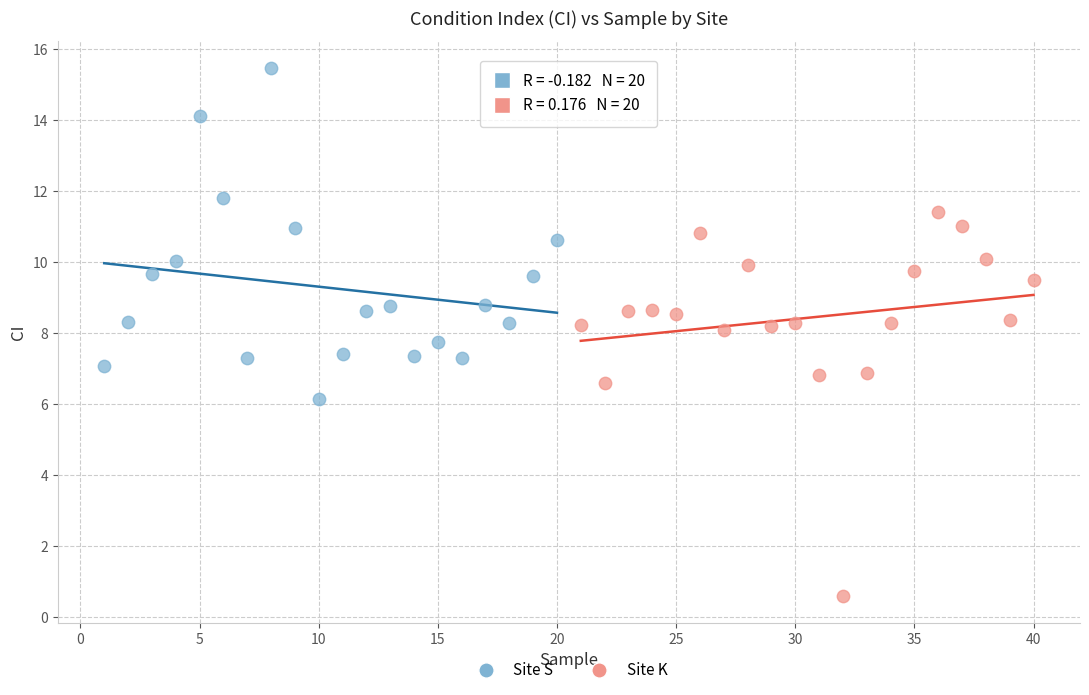

Which series reaches the maximum Y coordinate?

Site S